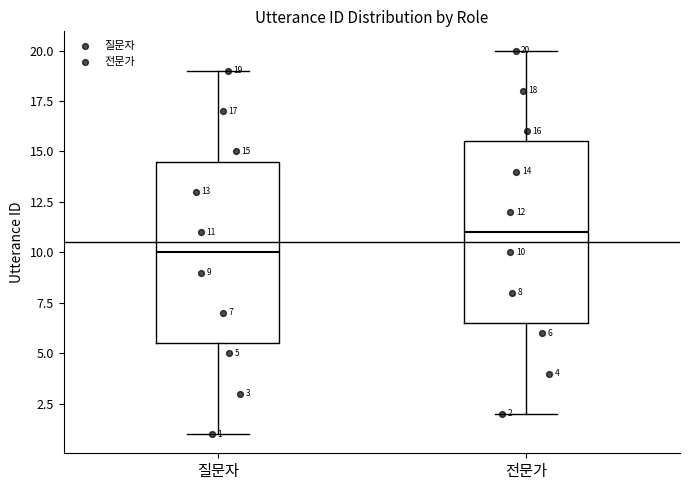

Which box's median line is the lowest?

질문자